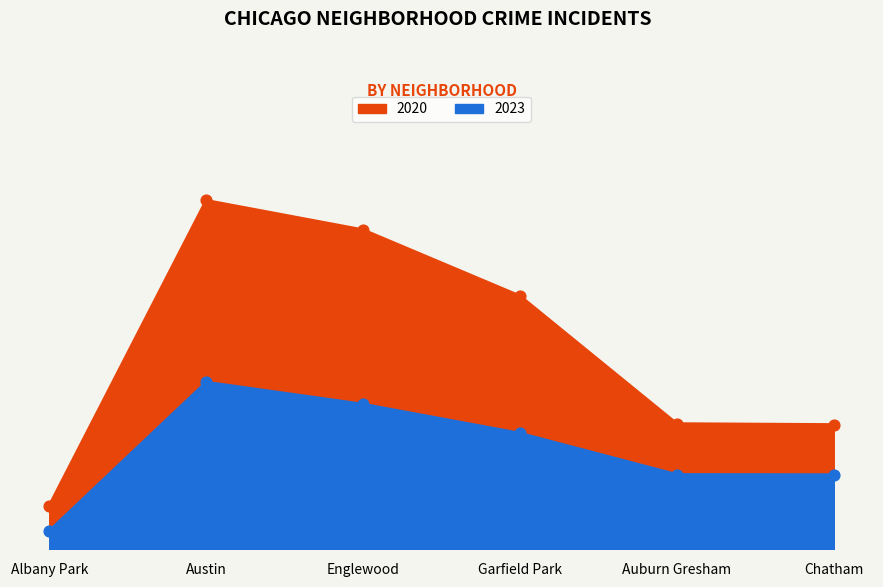

What are all the series names shown in the legend?

2020, 2023